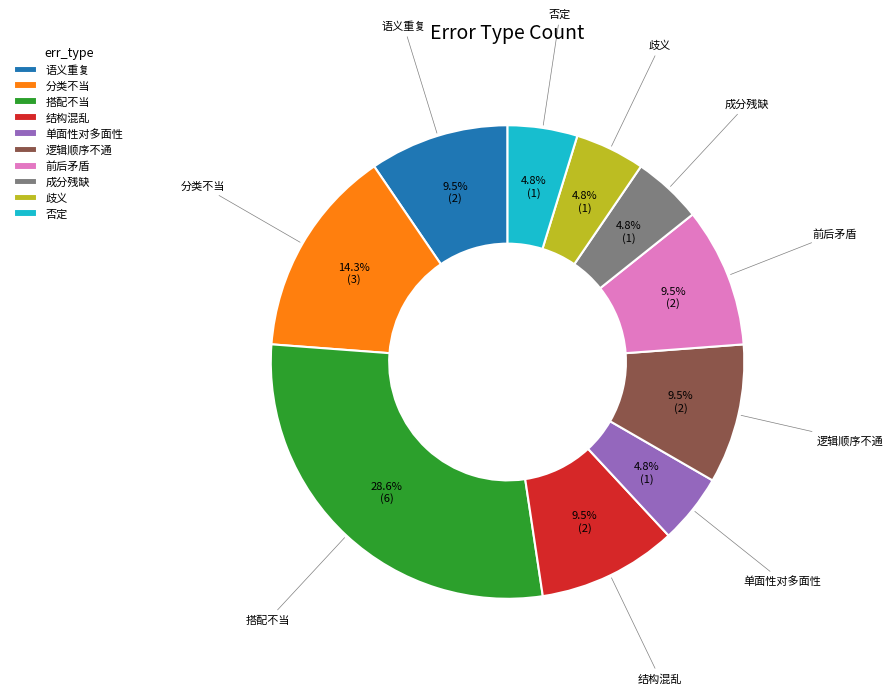

Combined, do 歧义 and 分类不当 account for over 50%?

No